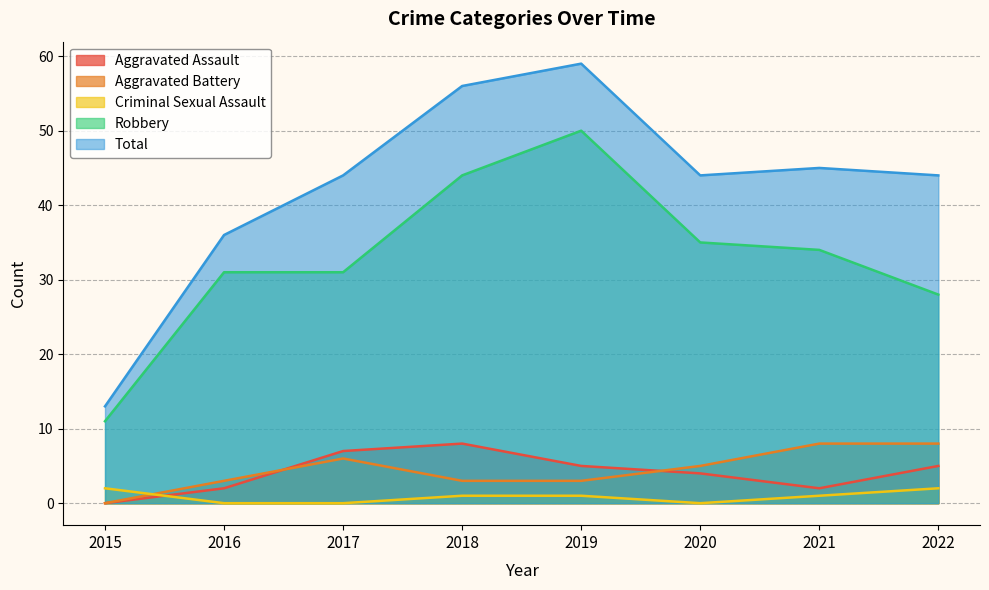

Rank the categories by Aggravated Battery value from highest to lowest.

2021, 2022, 2017, 2020, 2016, 2018, 2019, 2015